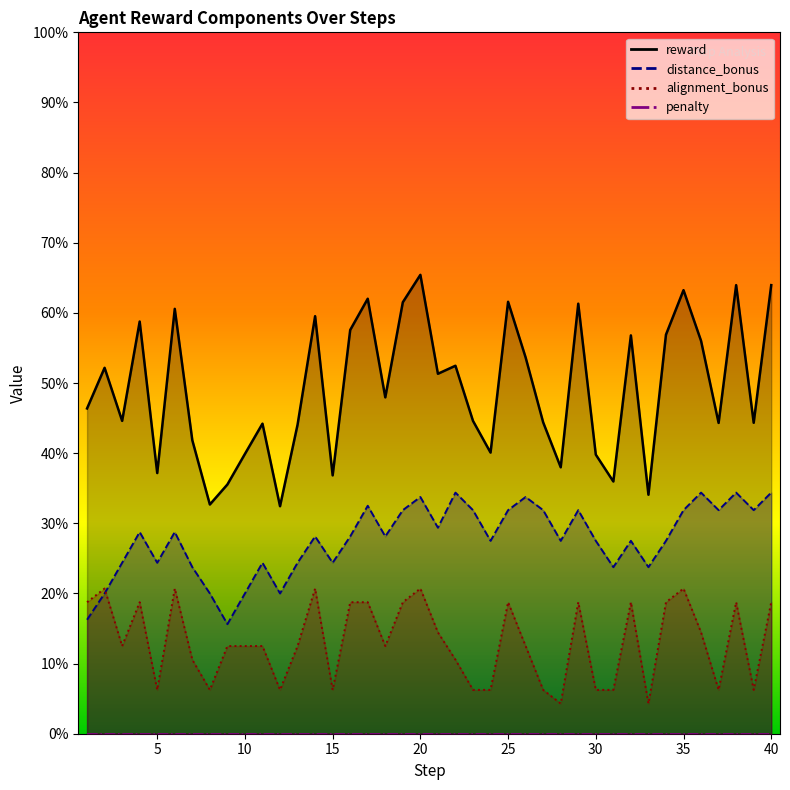

Which series has the largest total across all categories?

reward